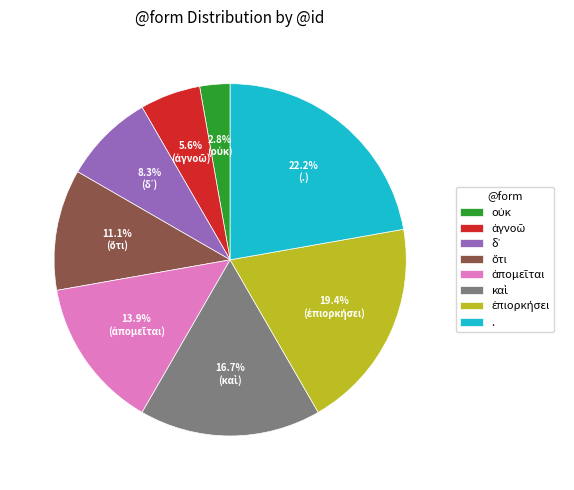

How many segments does this pie chart have?

8